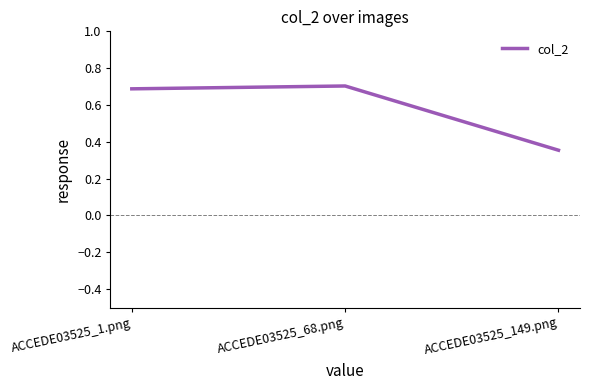

How many lines are shown in the chart?

1